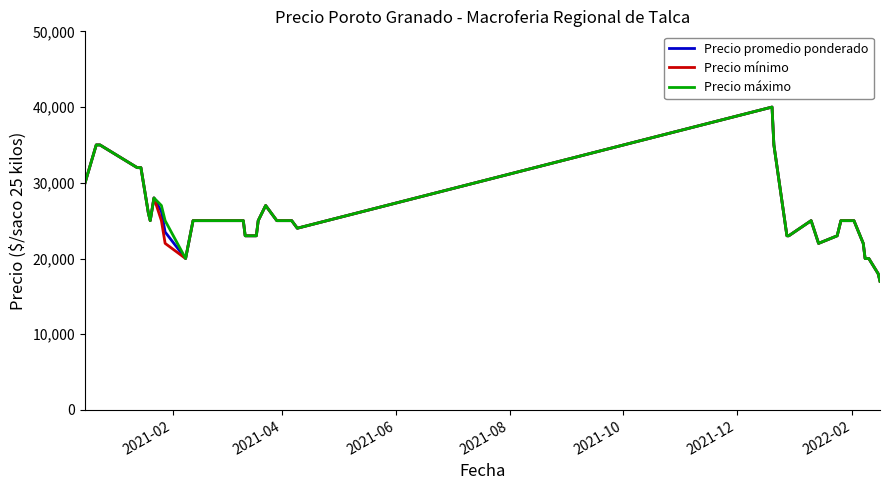

What is the sum of all Precio promedio ponderado values?

1020700